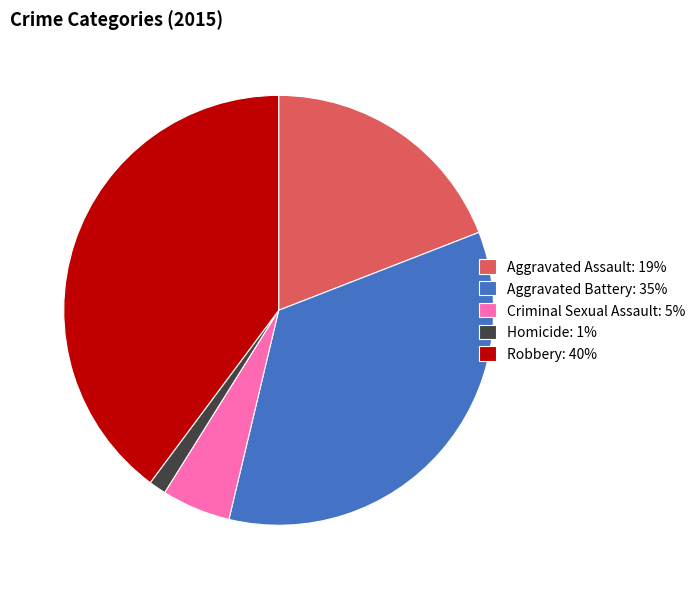

Do Robbery: 40% and Aggravated Battery: 35% together represent more than half of the pie?

Yes